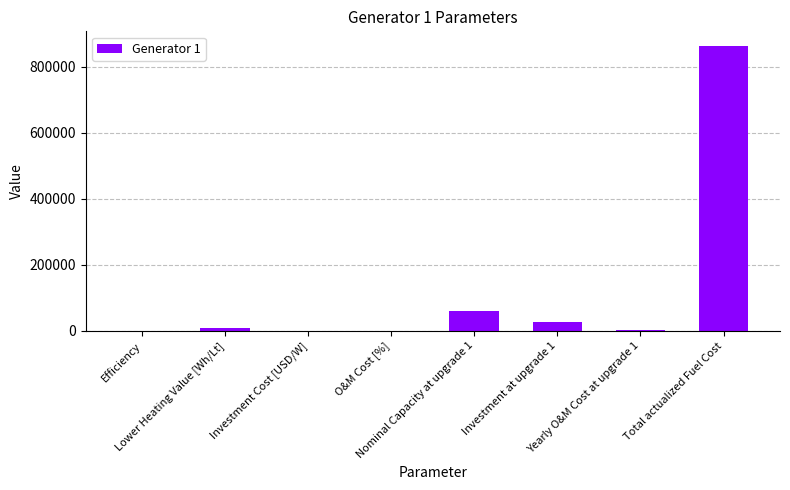

What is the average value?

120381.3